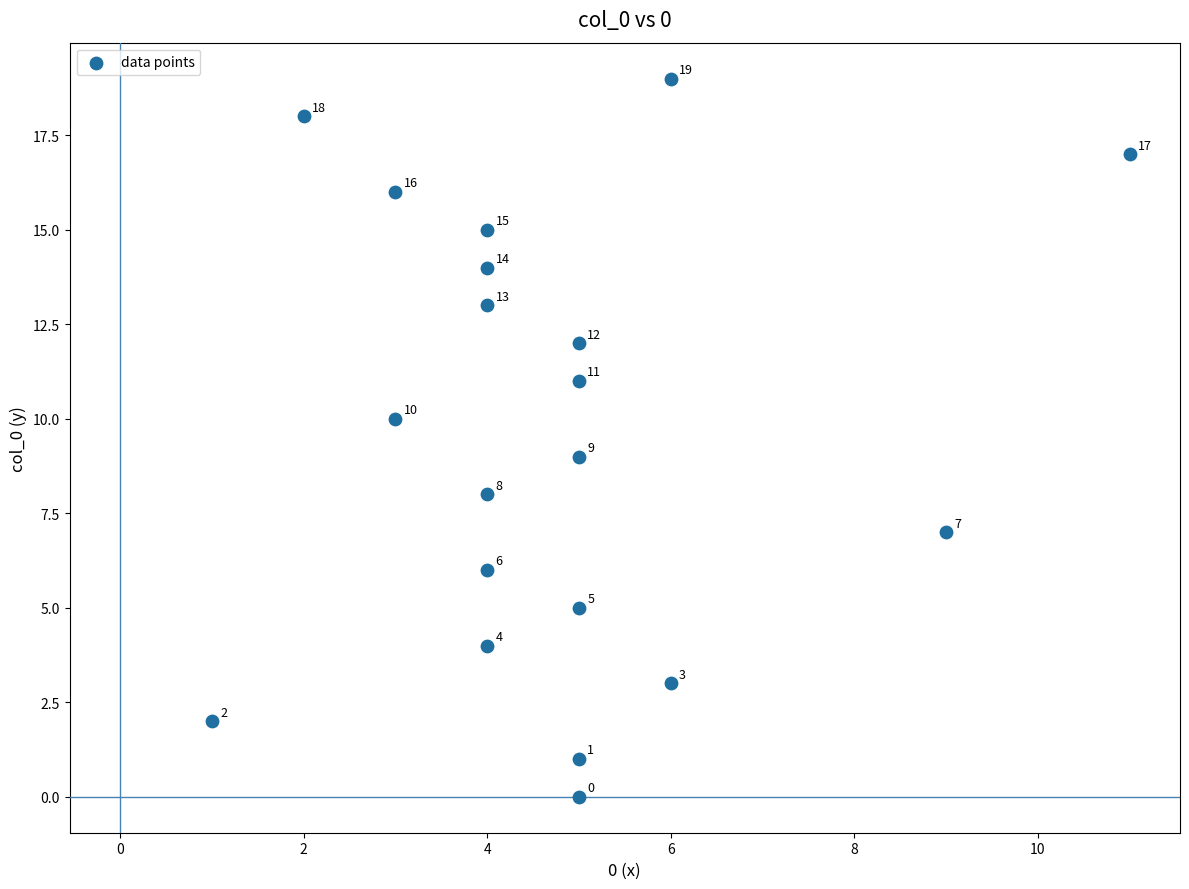

What is the range of Y values (max minus min)?

19